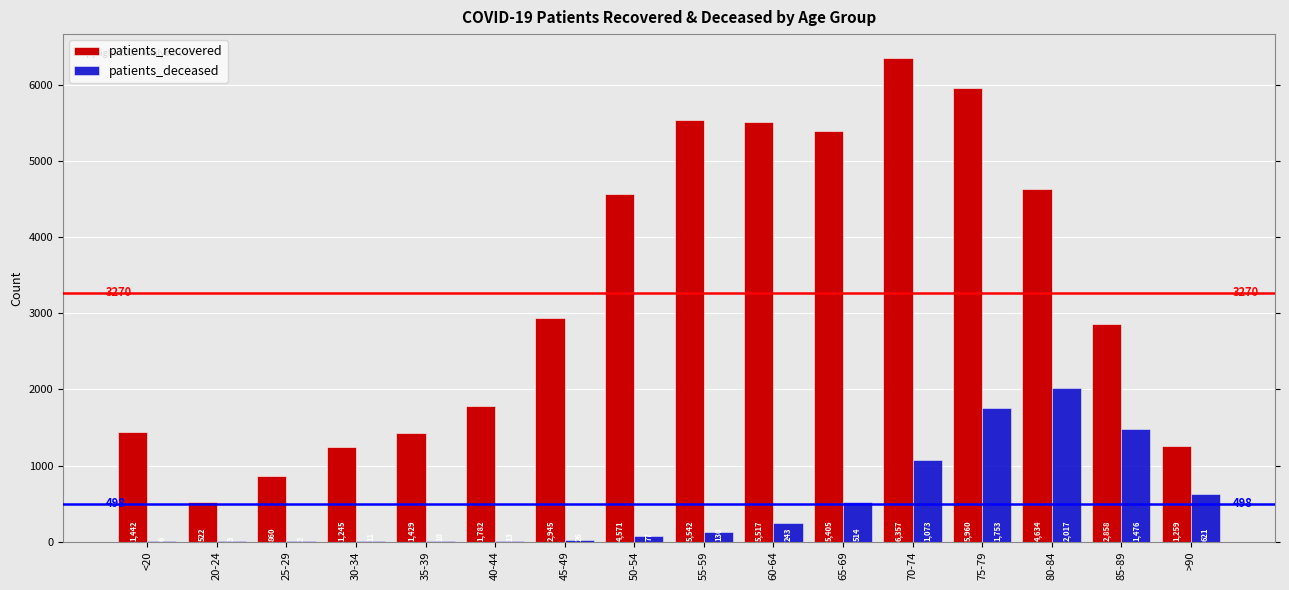

Reading right to left, extract all data points from this chart.

patients_recovered: 1259	2858	4634	5960	6357	5405	5517	5542	4571	2945	1782	1429	1245	860	522	1442
patients_deceased: 621	1476	2017	1753	1073	514	243	130	77	26	13	10	11	2	3	6